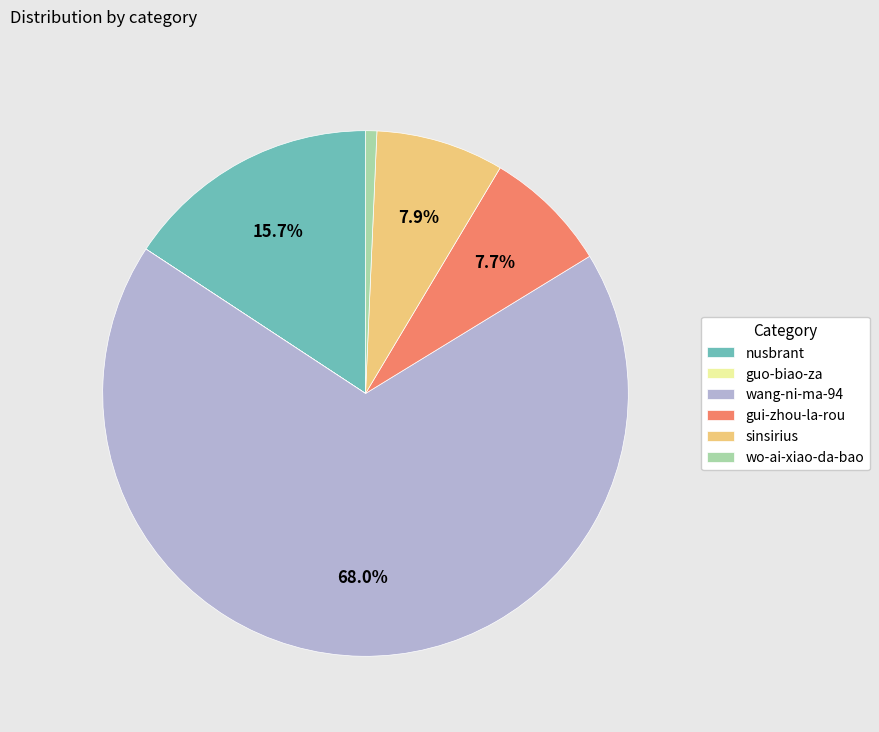

To the nearest percent, what portion does sinsirius represent?

8%